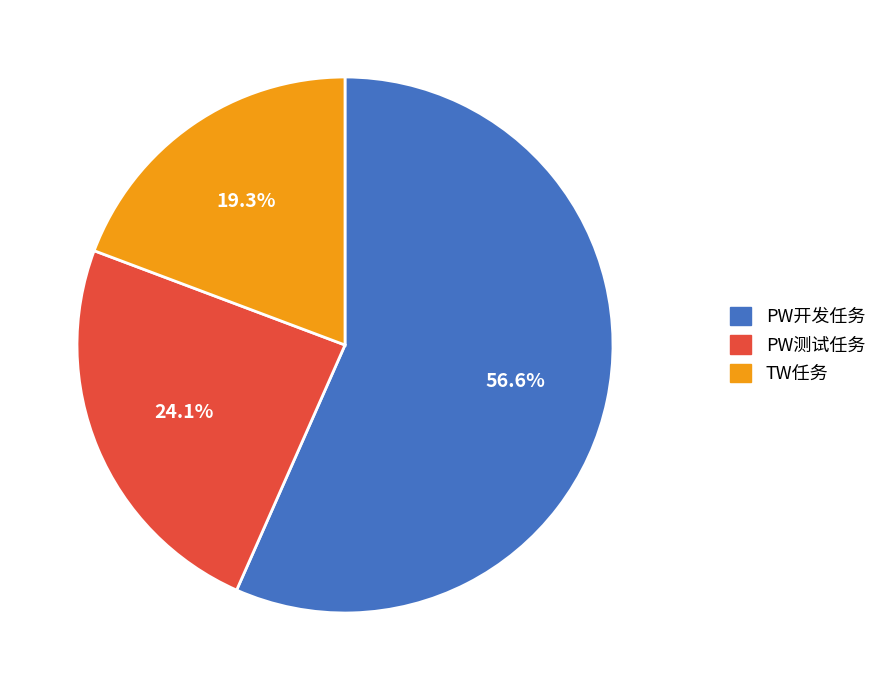

Does any single category account for the majority?

Yes